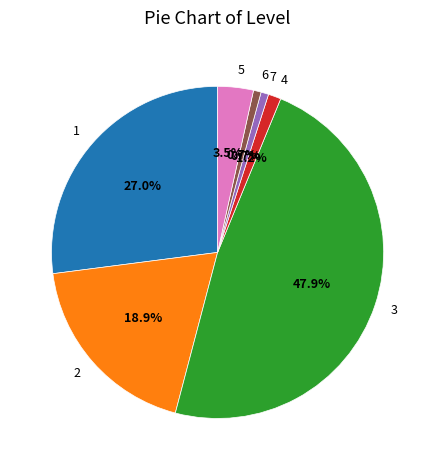

How much of the chart is everything except 5?

96.5%